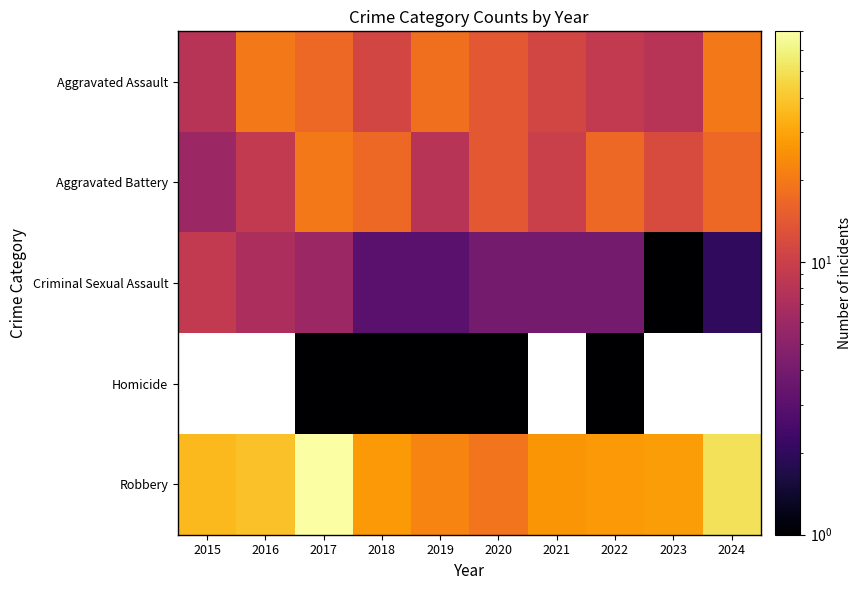

Read the Criminal Sexual Assault value at 2015.

9.0